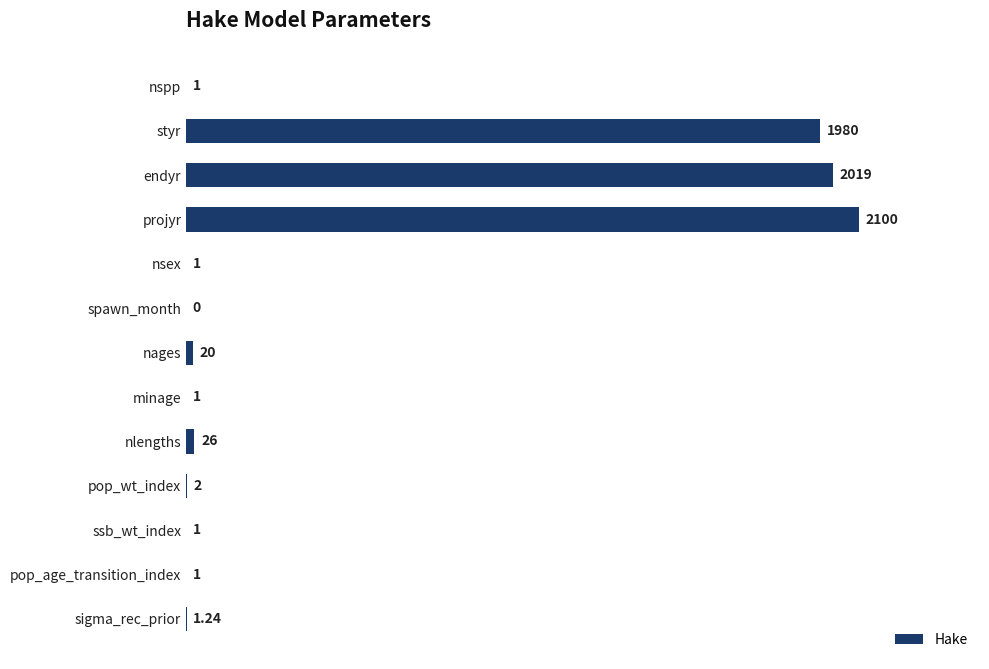

What is the change in value from styr to ssb_wt_index?

-1979.0